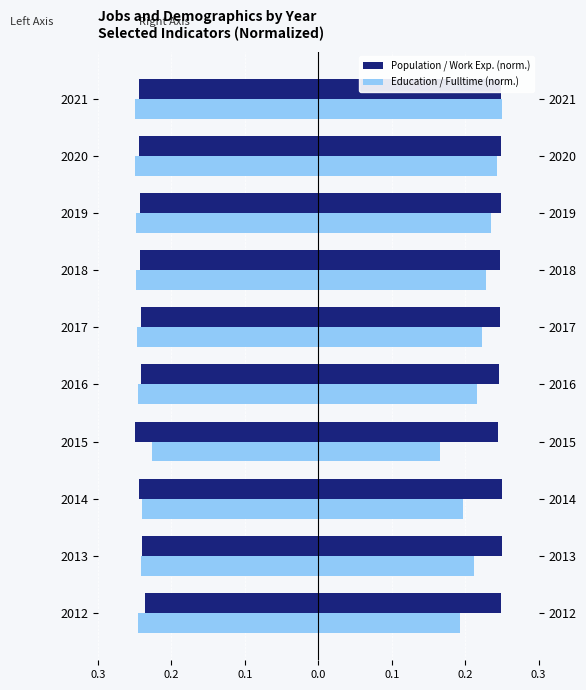

True or false: Education (norm.) has a value of -0.2 at 2021.

True